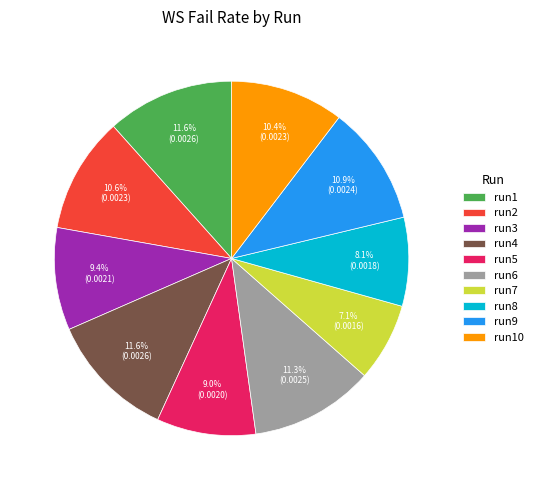

What percentage is the run1 slice, to the nearest percent?

12%